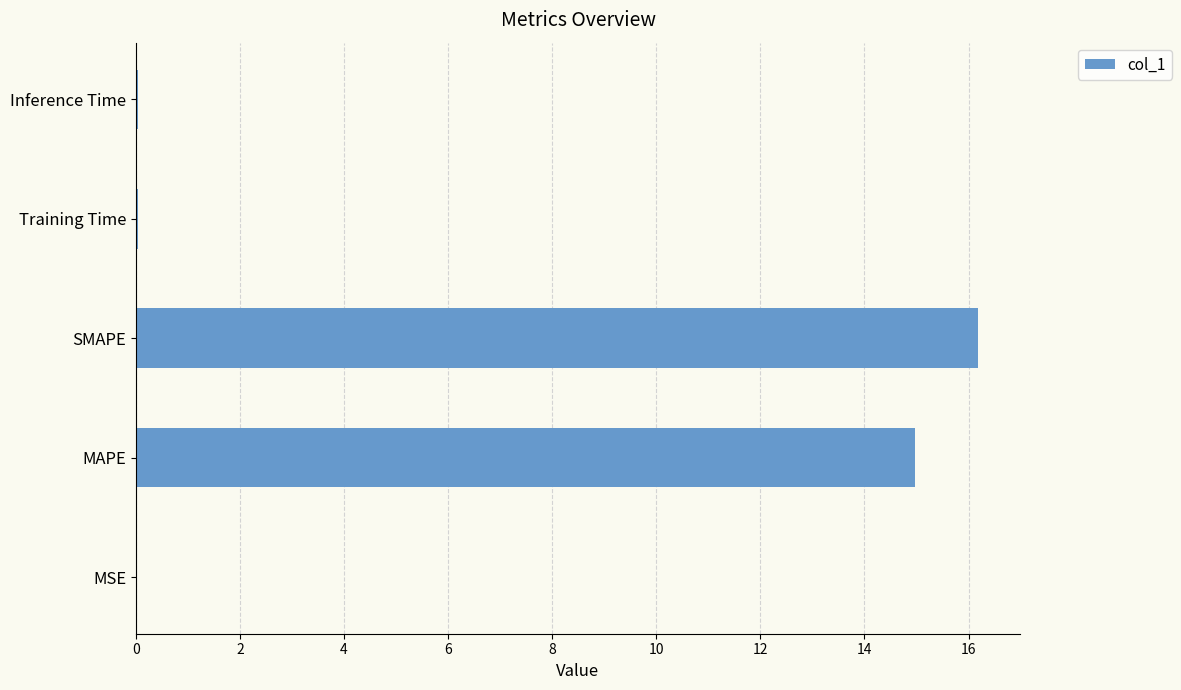

Where is the data nearest to the value 8?

MAPE